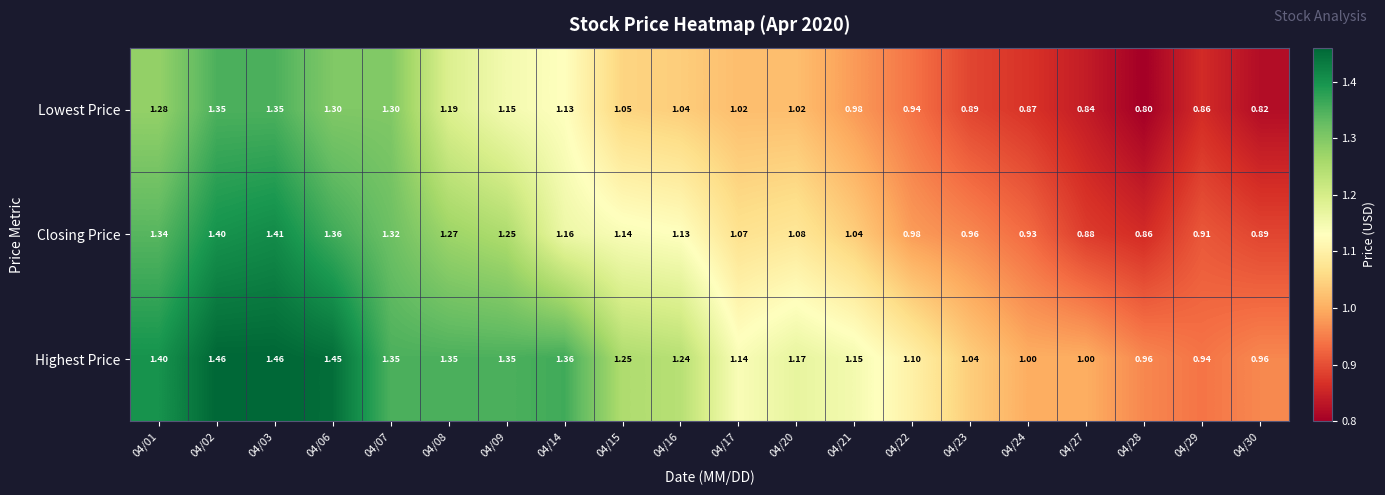

How many data points in Closing Price are above 1?

13